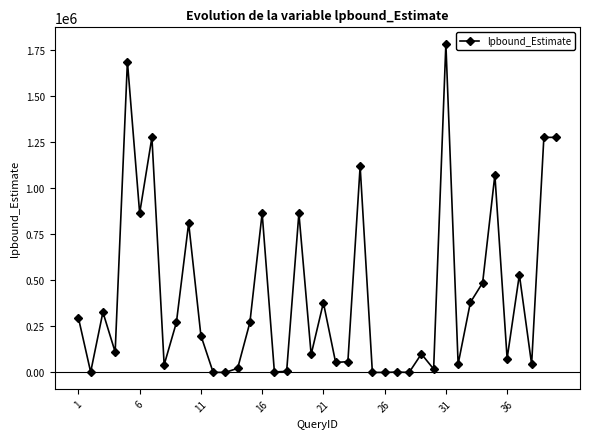

True or false: the data has more than 2 interior local peaks.

True